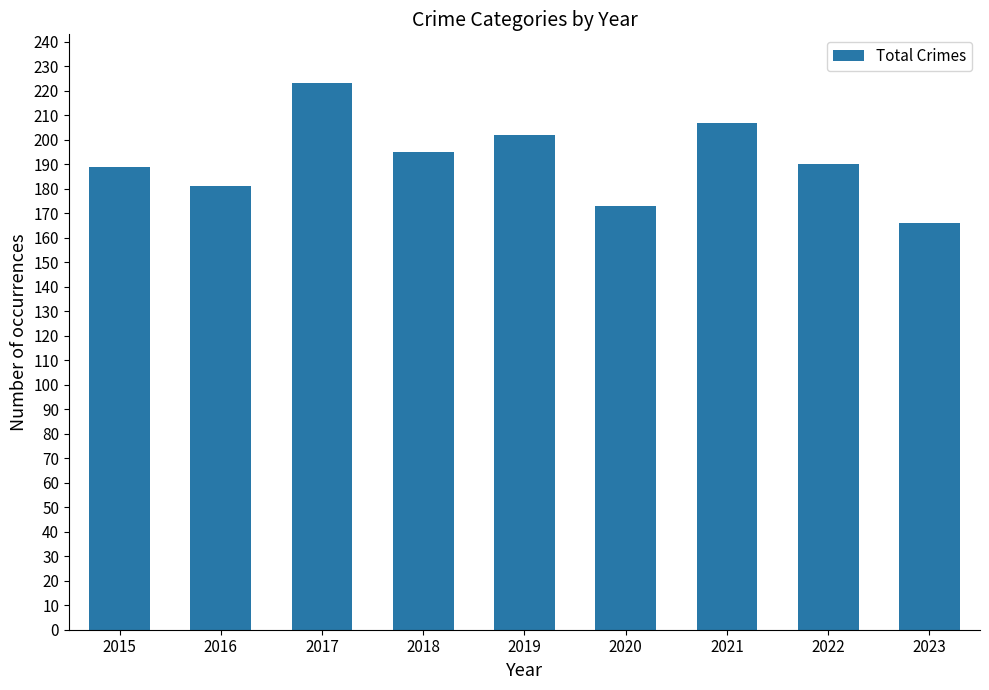

What is the ratio of the value at 2020 to the value at 2019?

0.9